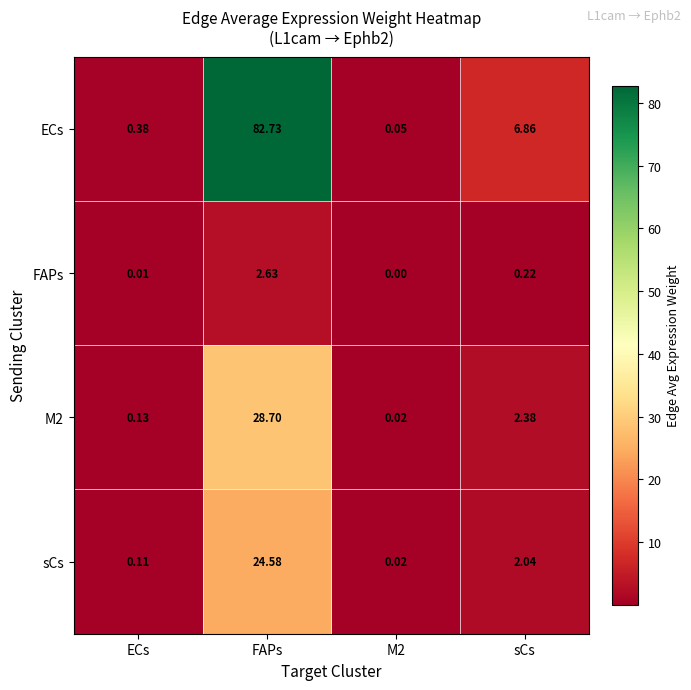

At which label does M2 first exceed 2?

FAPs